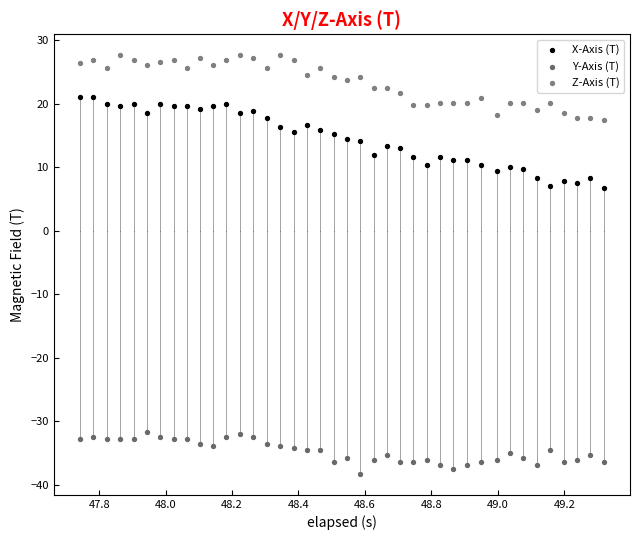

Across all data points, what is the range of Y values (max minus min)?

65.9